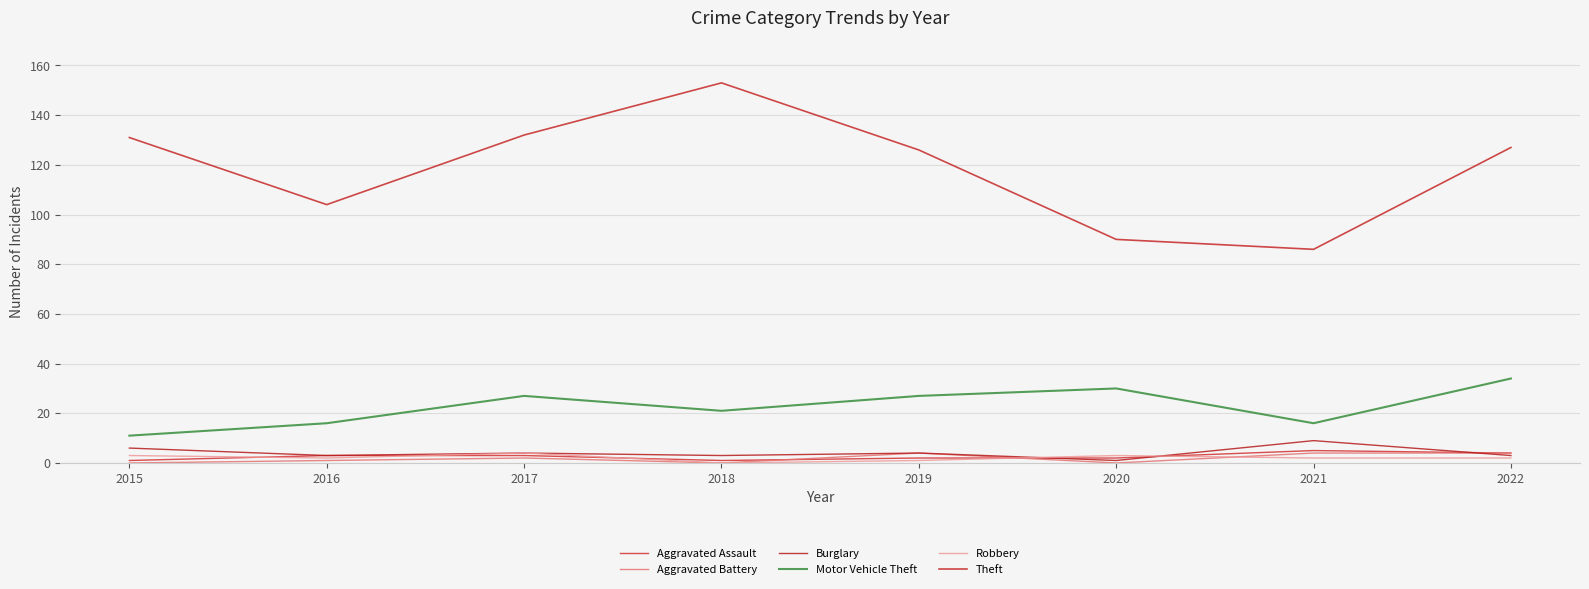

How many intersections are there between Robbery and Burglary?

2